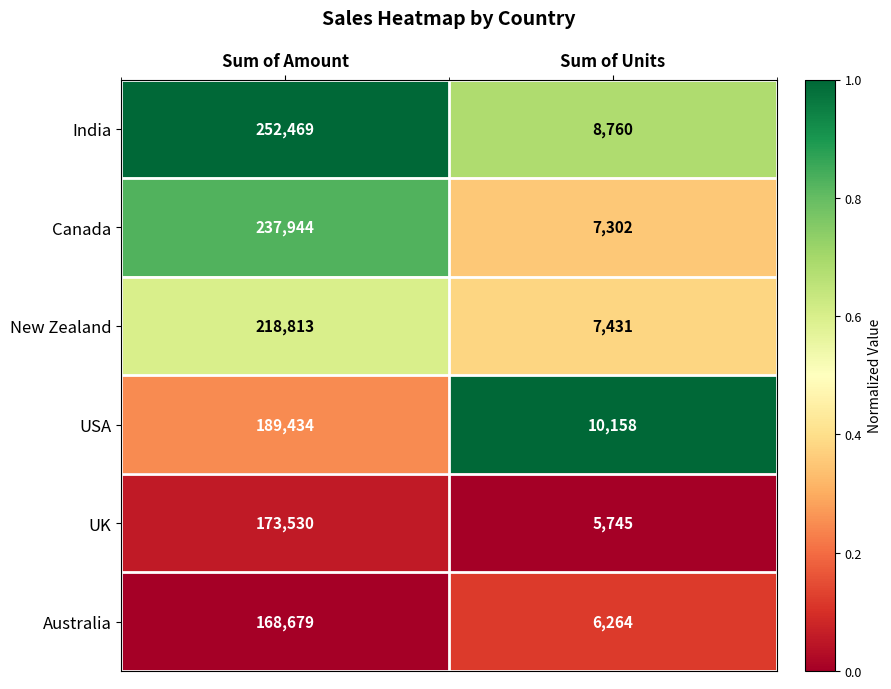

What is the sum of the Canada values at Sum of Units and Sum of Amount?

245246